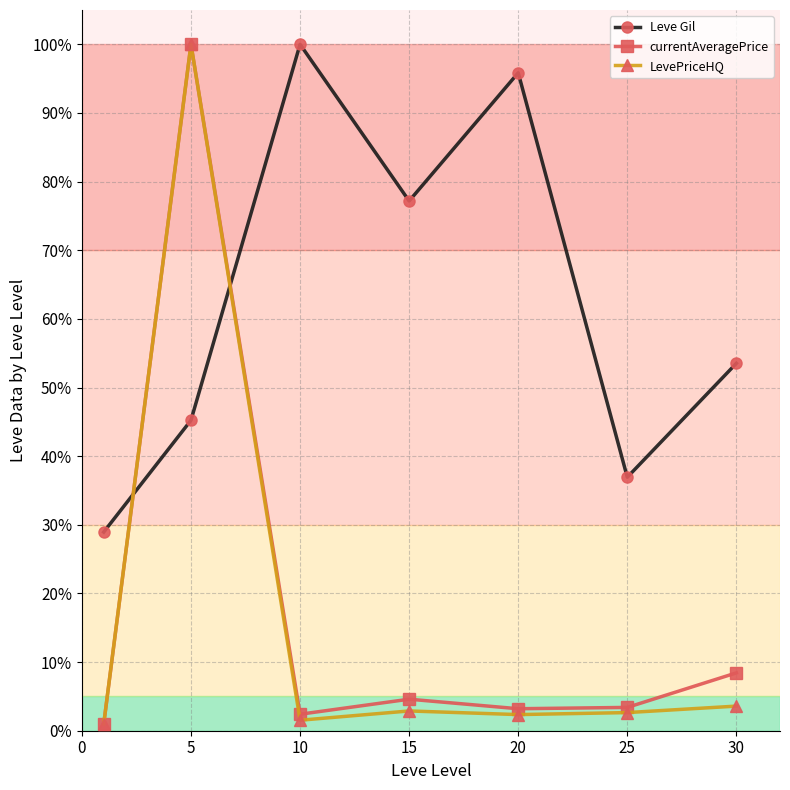

What is the value of the LevePriceHQ point at the 6th from the left?

2.6